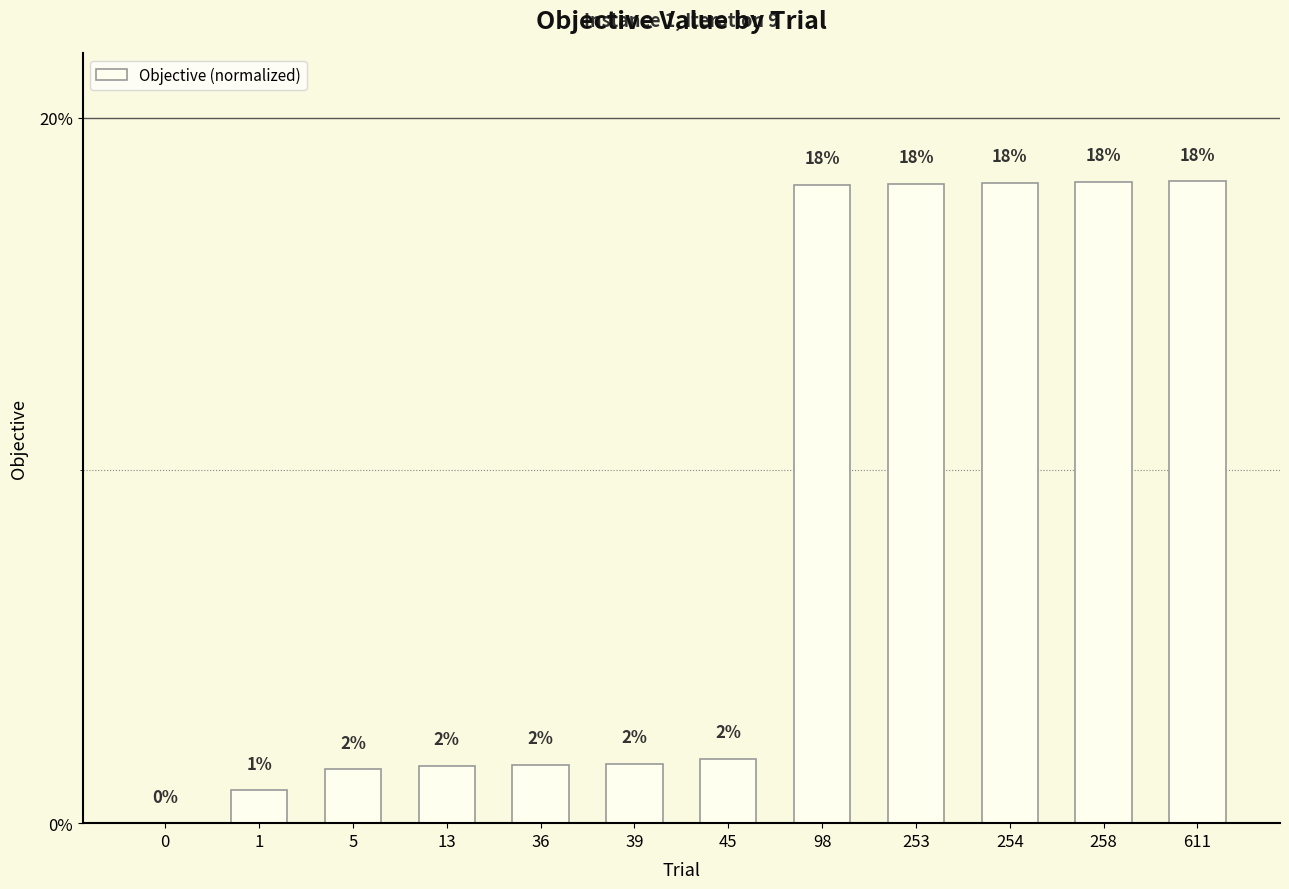

Are the bars horizontal?

No